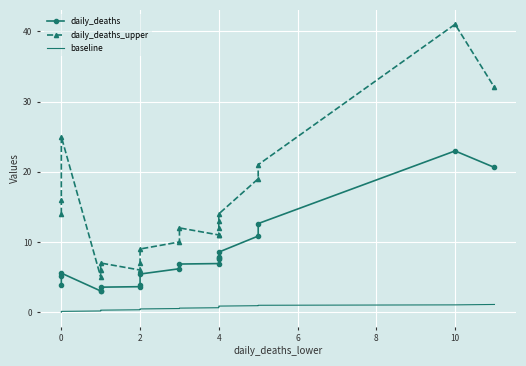

True or false: daily_deaths and baseline intersect in this chart.

False